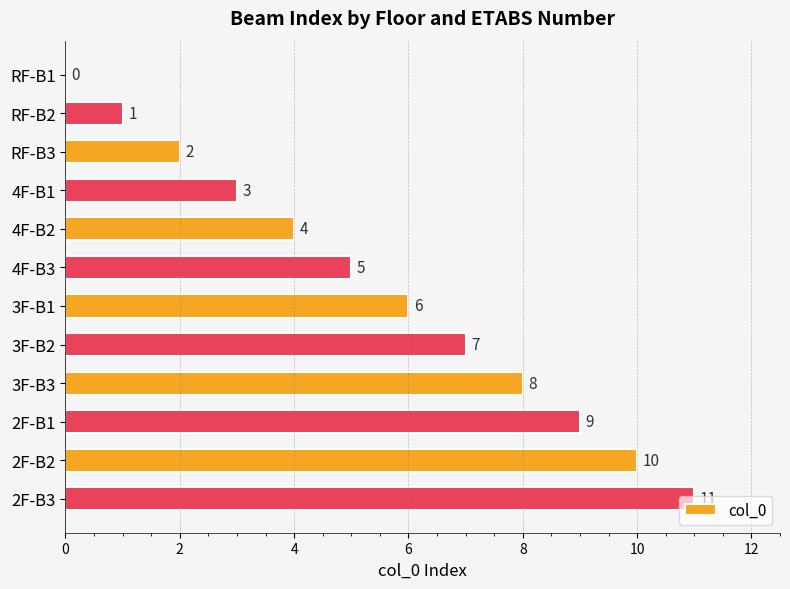

Which has a higher value, 3F-B1 or 2F-B3?

2F-B3